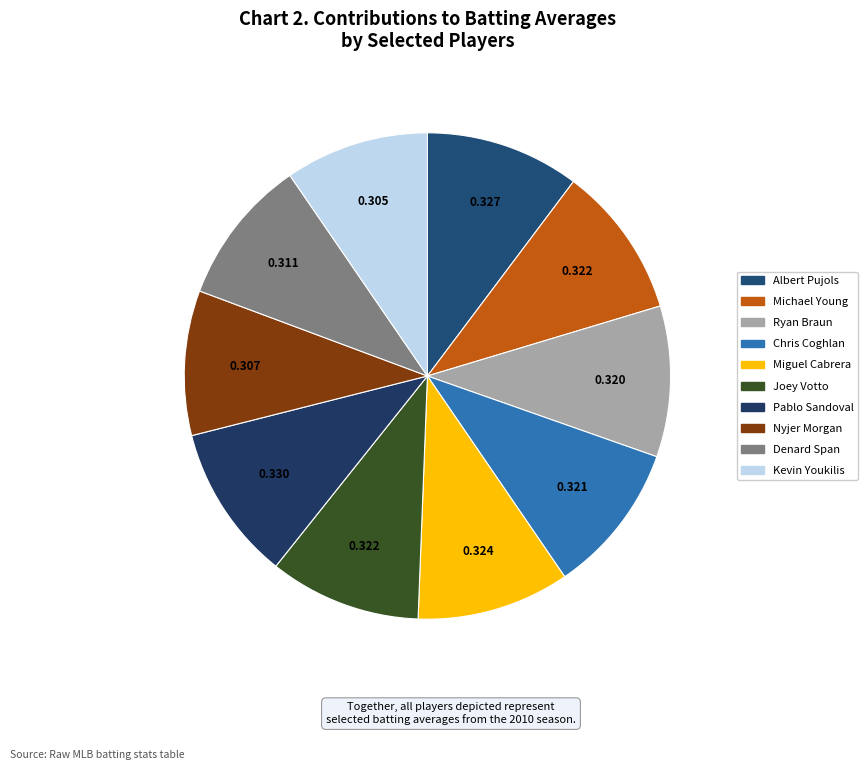

How many slices are in this pie chart?

10